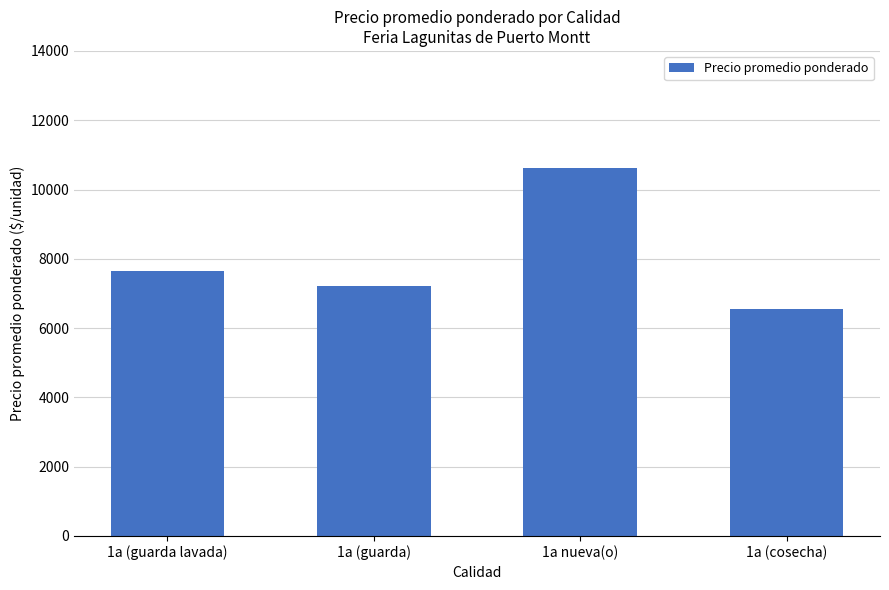

Which category has the lowest value across all series?

1a (cosecha)